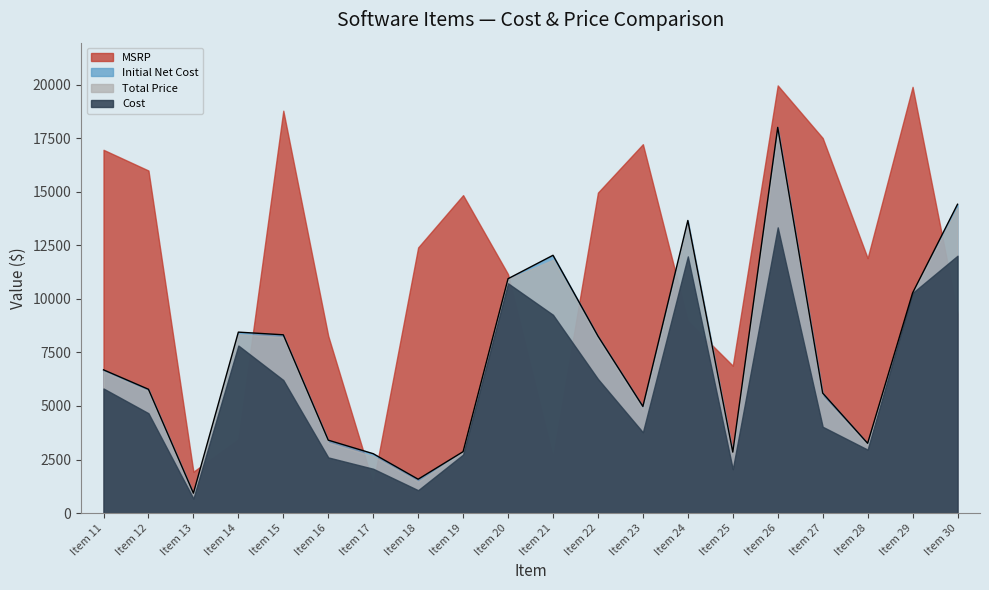

True or false: MSRP and Cost intersect in this chart.

True